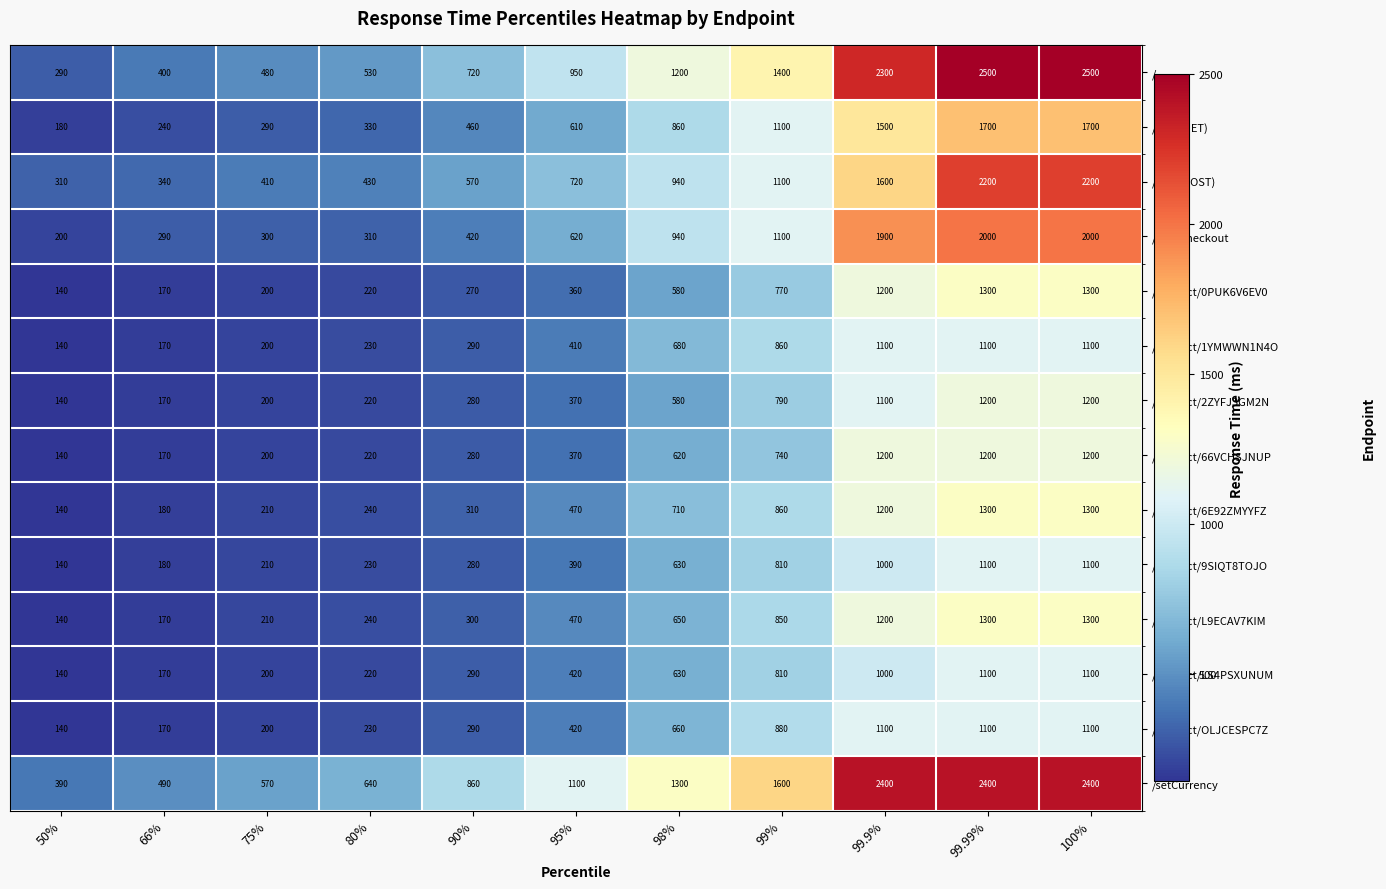

Which series has the largest total across all categories?

/setCurrency